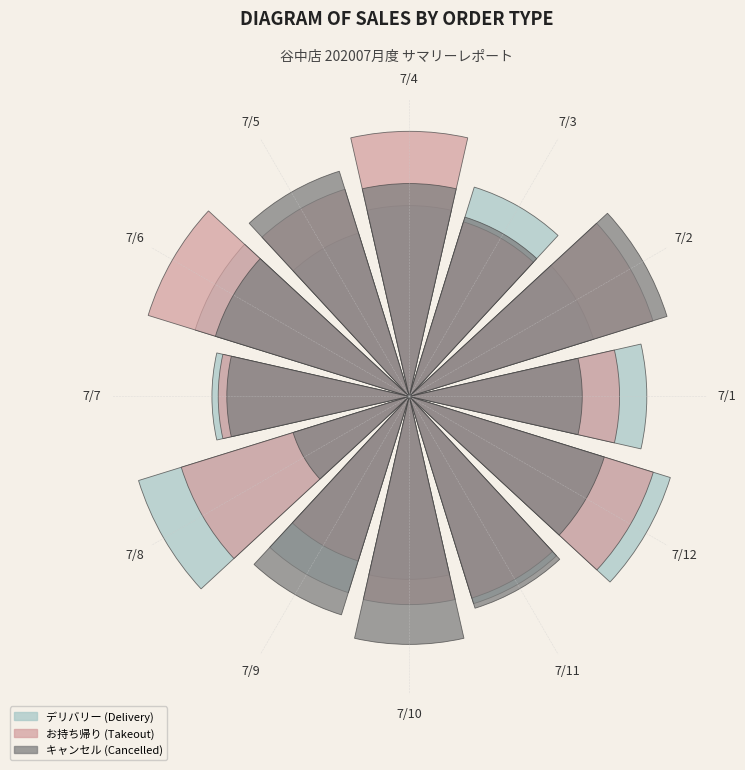

Rank the series by their maximum value, from highest to lowest.

デリバリー, お持ち帰り, キャンセル